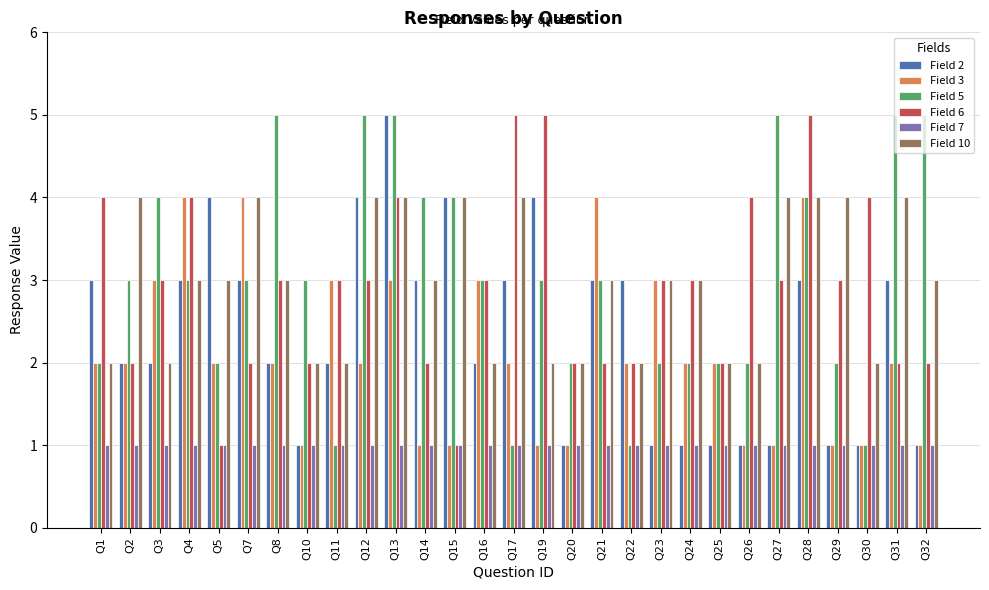

What is the value of the Field 6 bar at the 18th from the left?

2